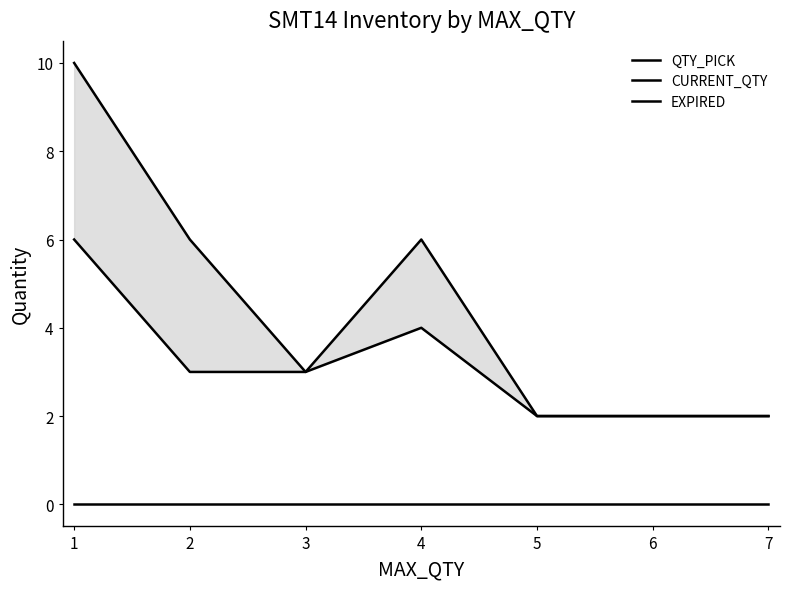

What is the greatest value displayed?

10